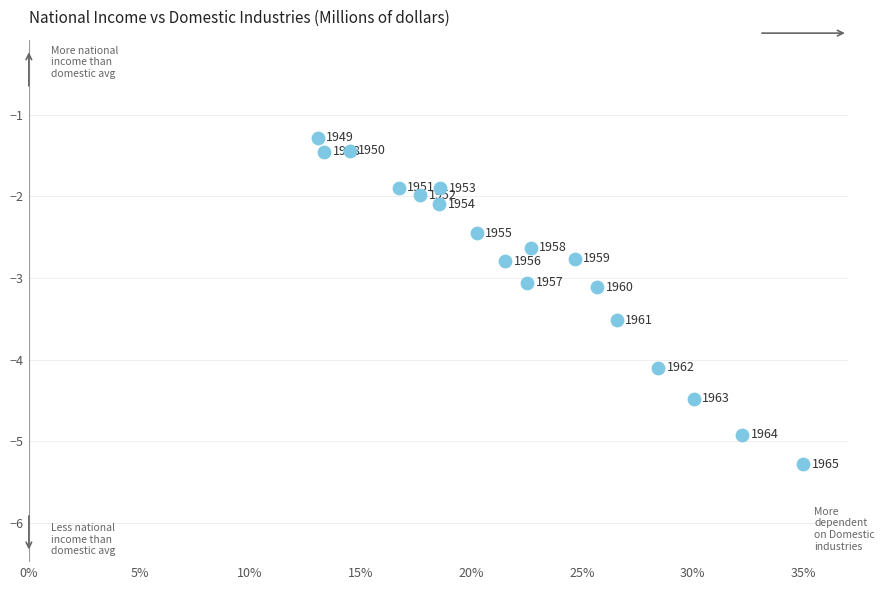

What Y value in the scatter plot is closest to -3?

-3.1